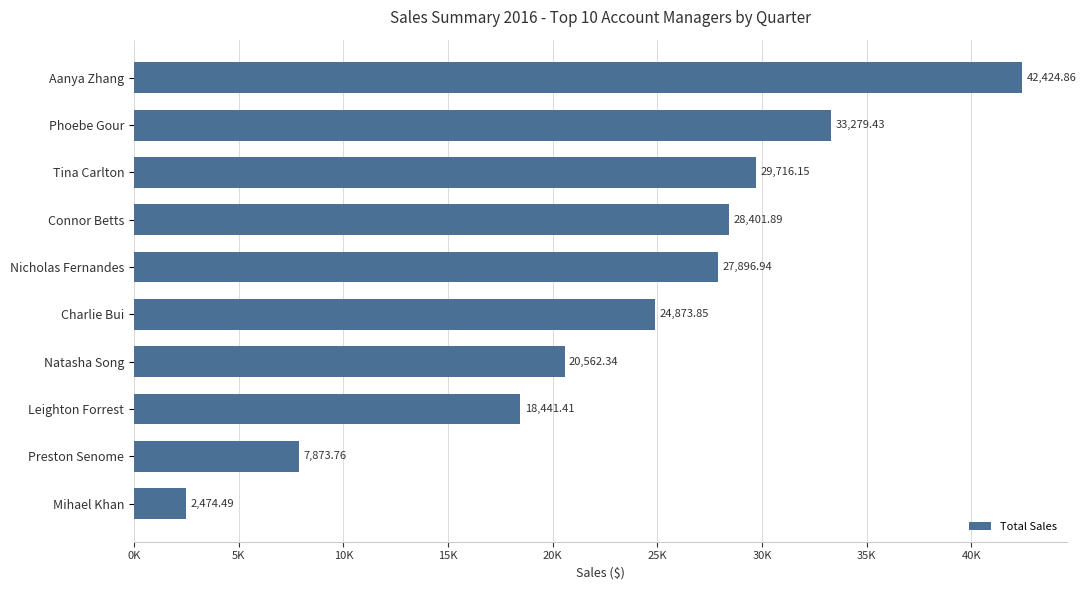

Are the bars horizontal?

Yes